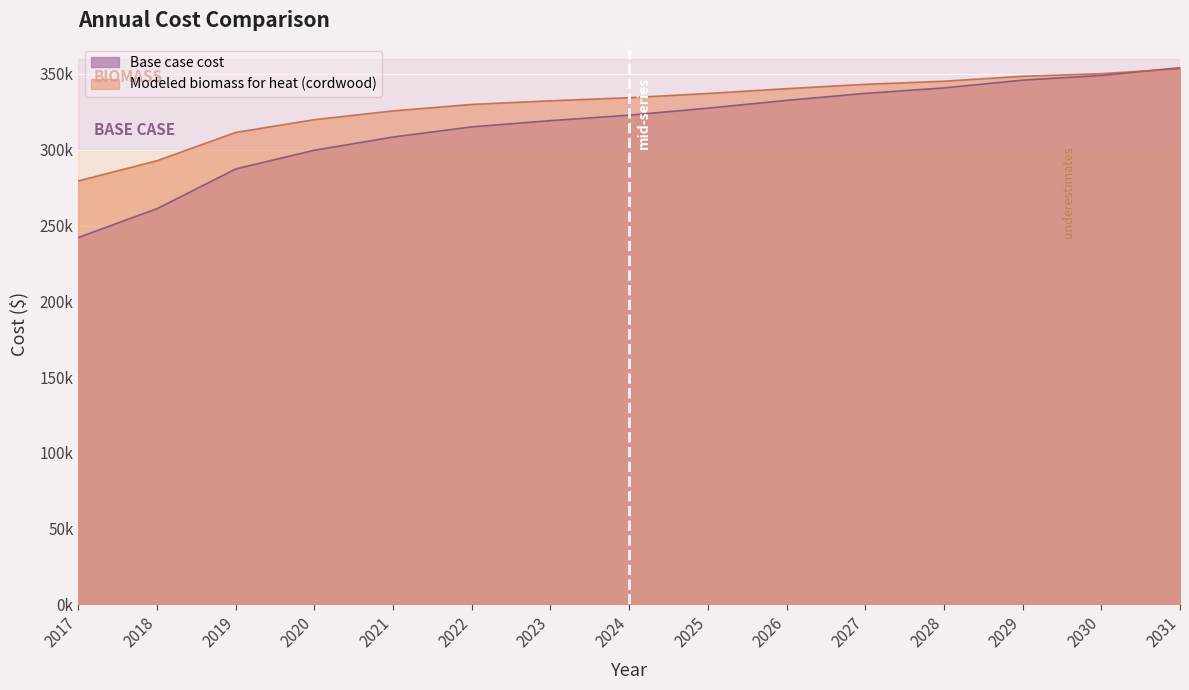

Does the chart display data point markers on the line(s)?

No